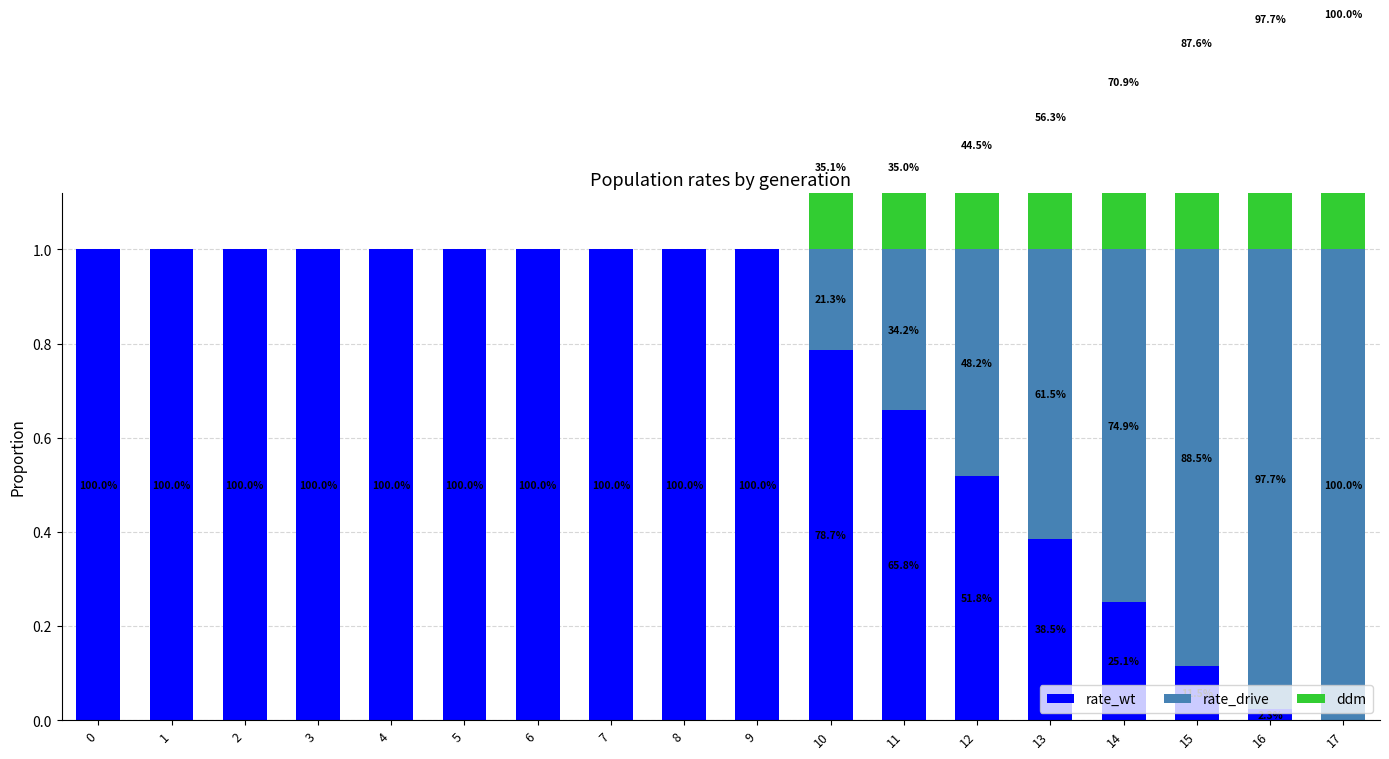

How many values in the ddm series exceed 0?

8